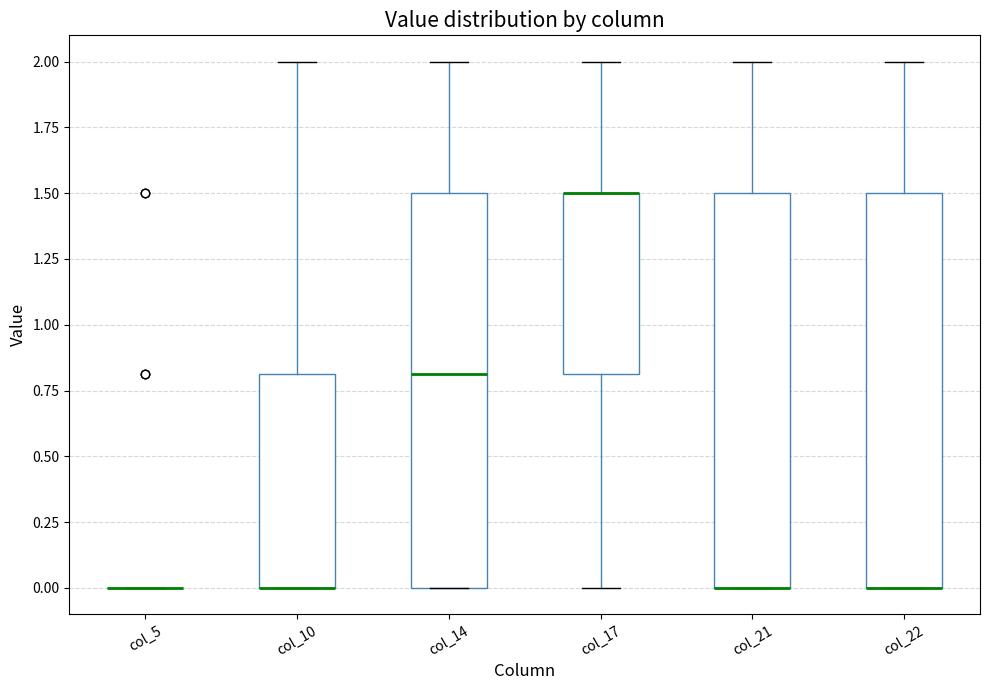

Reading left to right, read every box against the y-axis: the position of its median line, the range the box covers, and the ends of its whiskers. The values are not printed on the chart, so give them approximately, as read against the axis.

col_5: box collapsed to a line at 0.0, whiskers 0.0 to 0.0
col_10: median 0.0 (drawn on the box's lower edge), box 0.0 to 0.8, whiskers 0.0 to 2.0
col_14: median 0.8, box 0.0 to 1.5, whiskers 0.0 to 2.0
col_17: median 1.5 (drawn on the box's upper edge), box 0.8 to 1.5, whiskers 0.0 to 2.0
col_21: median 0.0 (drawn on the box's lower edge), box 0.0 to 1.5, whiskers 0.0 to 2.0
col_22: median 0.0 (drawn on the box's lower edge), box 0.0 to 1.5, whiskers 0.0 to 2.0